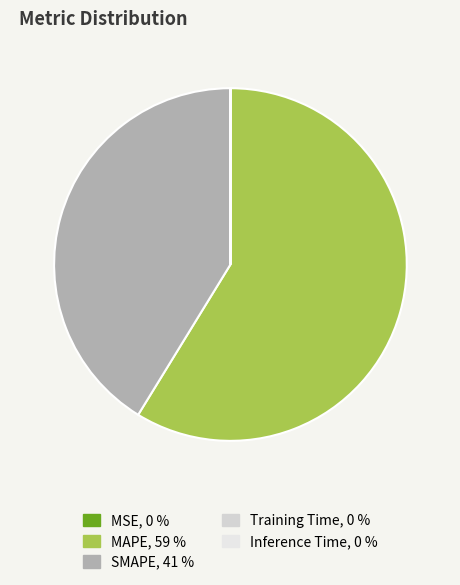

Which slice is the largest?

MAPE